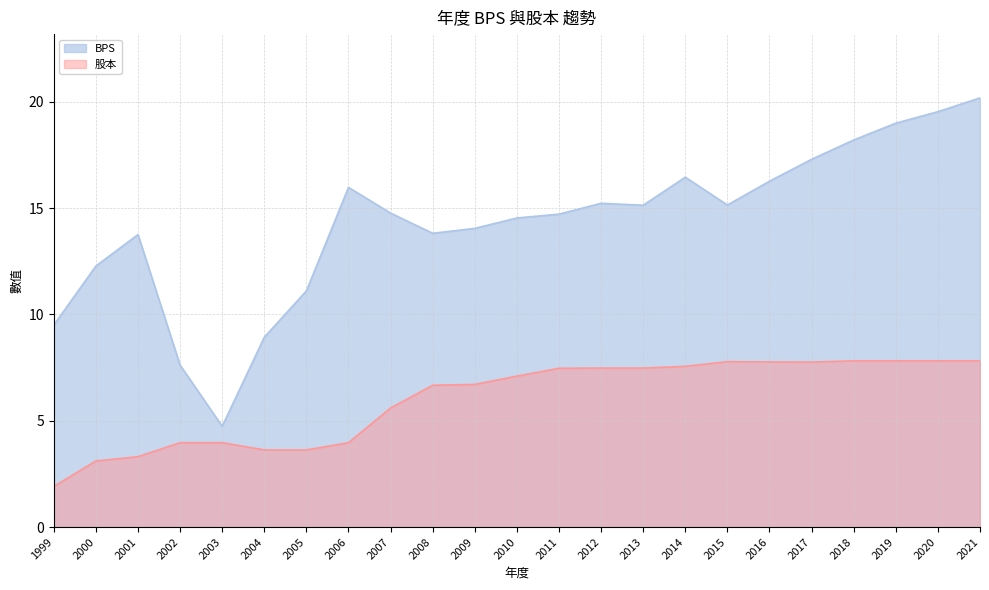

What is the total value across all series at 2007?

20.4